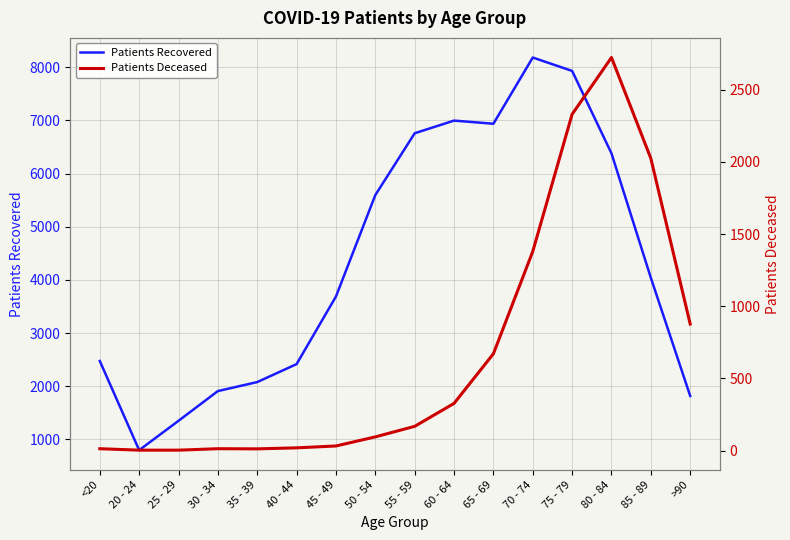

How many data points in Patients Deceased are above 168?

7